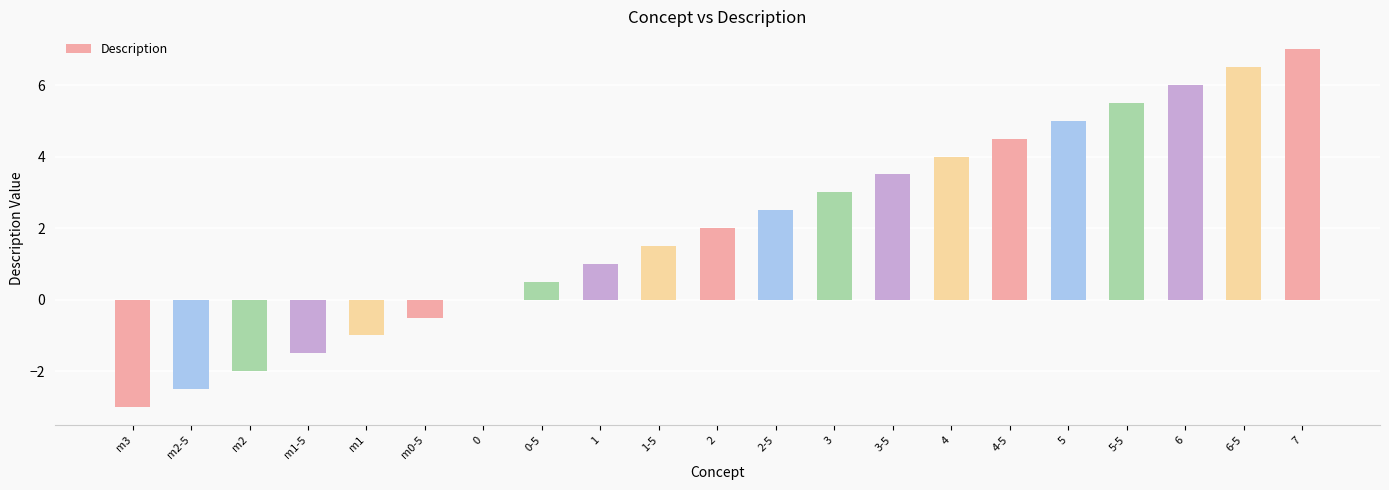

The value at m1 is -0.6. True or false?

False